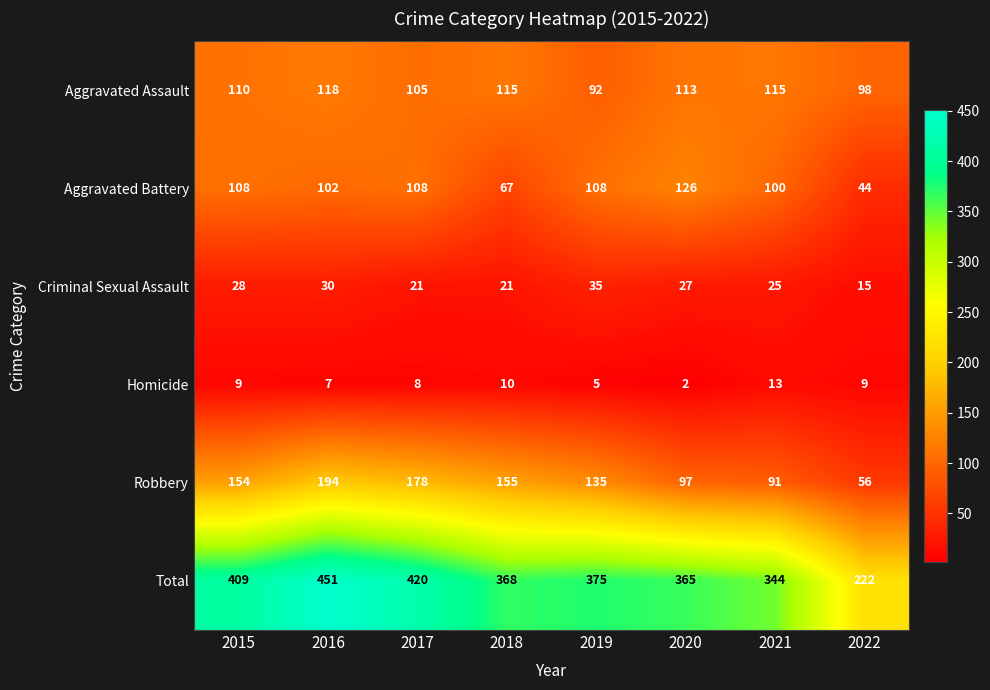

The Aggravated Battery series shows 126 at 2020. True or false?

True